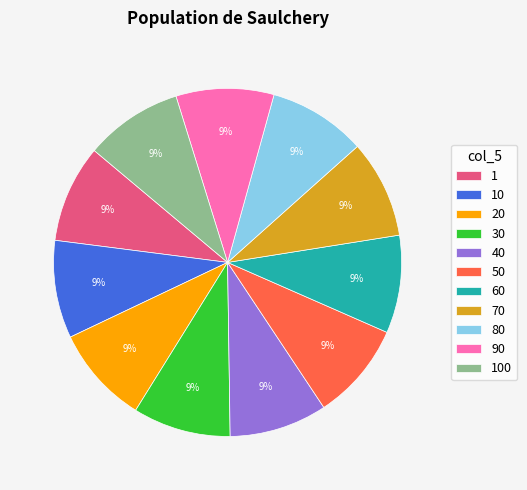

To the nearest percent, what percentage of the pie is 70?

9%